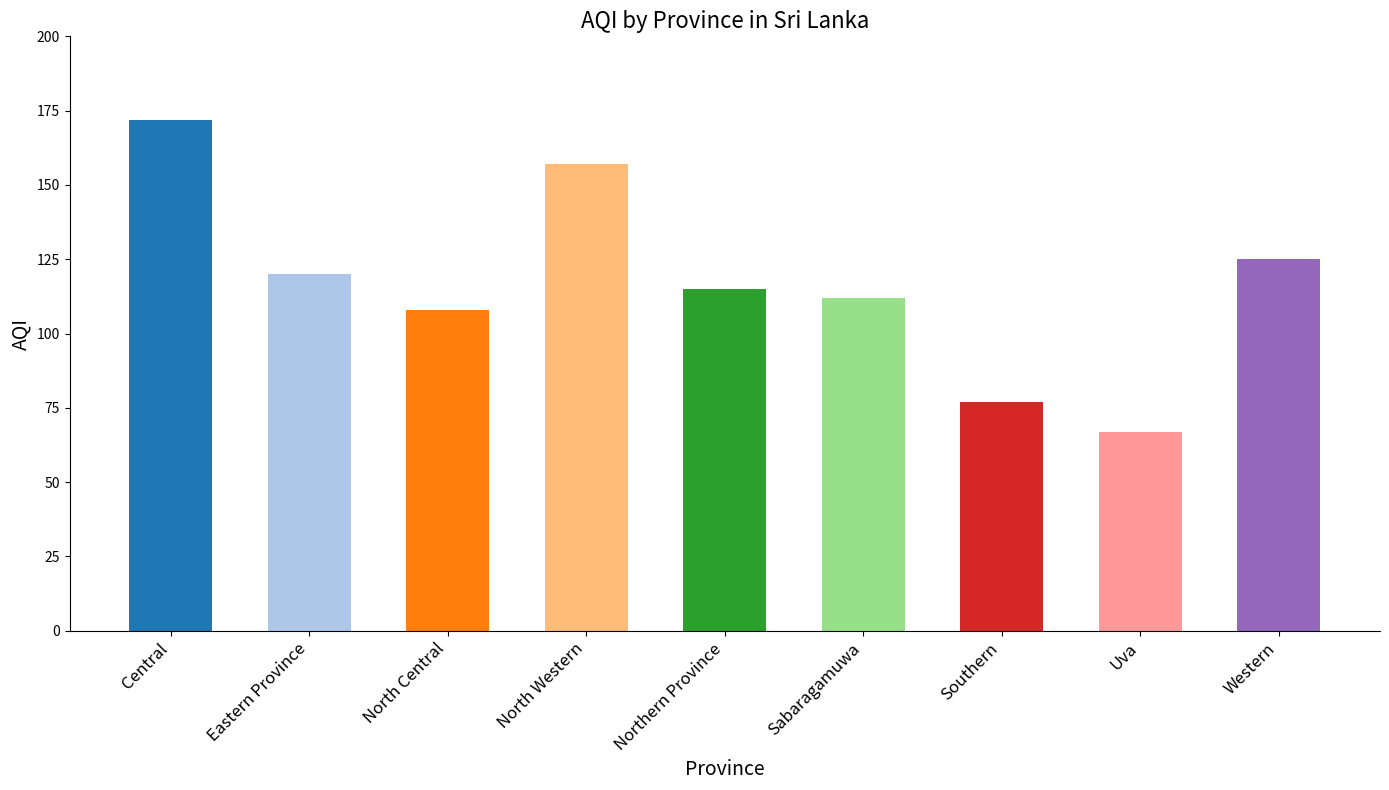

Between North Central and Sabaragamuwa, which is larger?

Sabaragamuwa